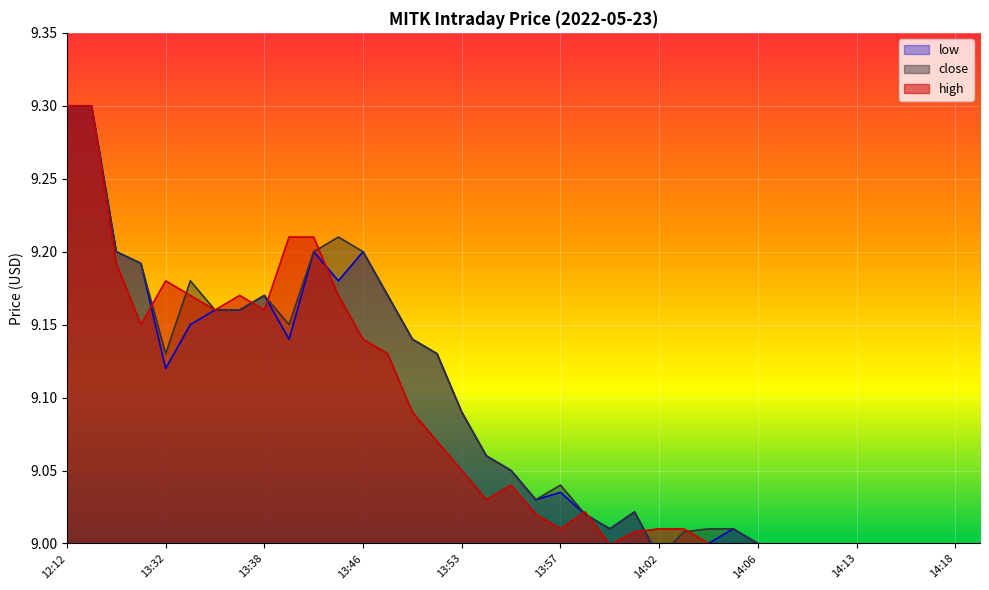

List the series in order of their peak value, lowest first.

high, close, low